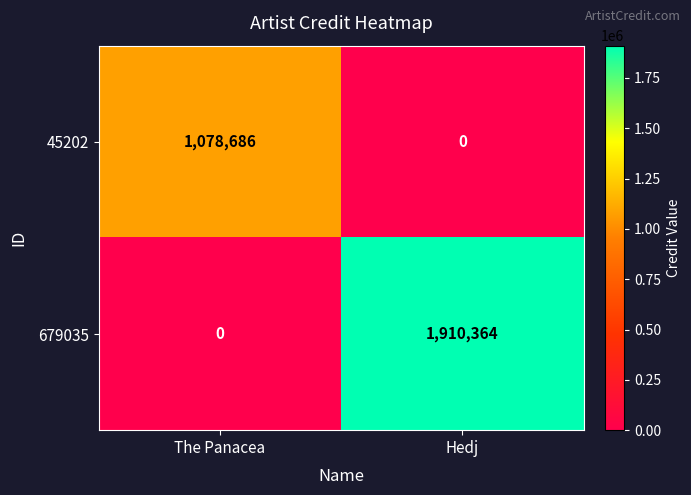

What is the greatest value displayed?

1910364